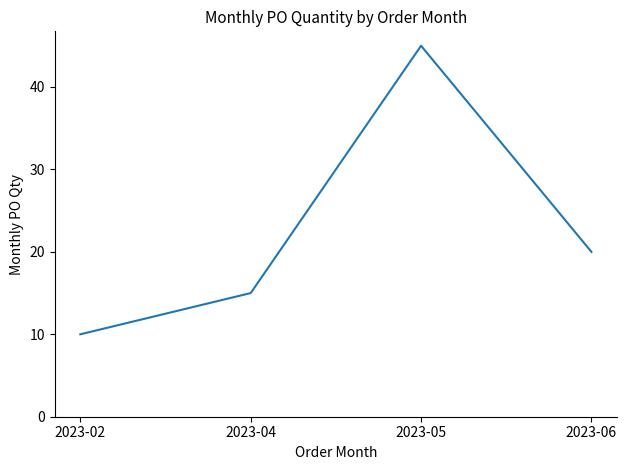

Is it true that the value at 2023-05 is 45?

True